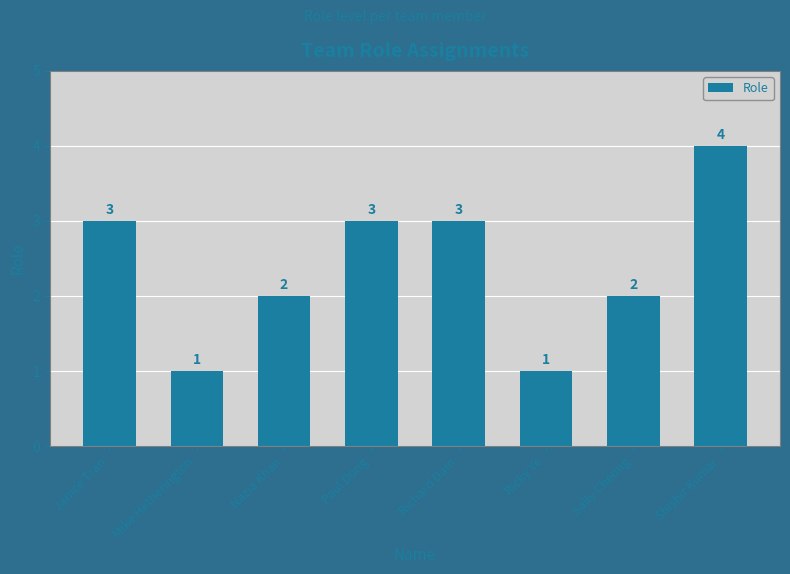

What is the average value?

2